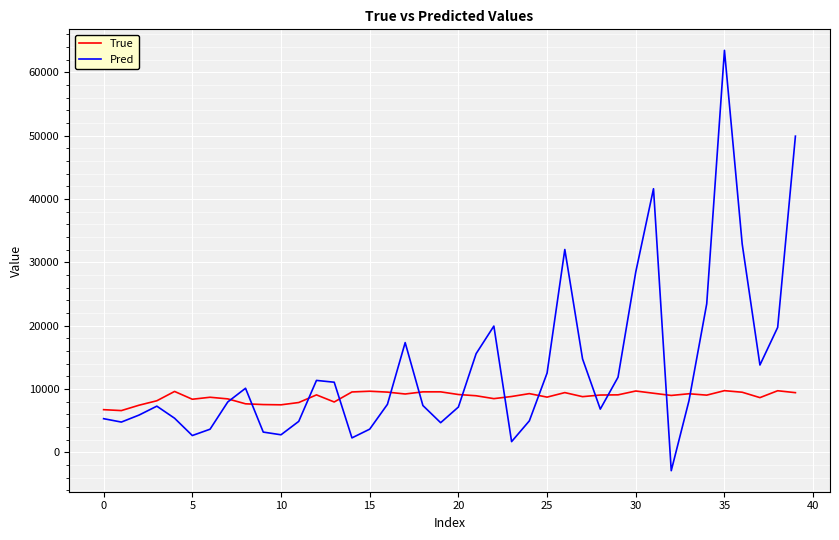

What is the difference between the second highest and minimum values in the Pred series?

52827.6